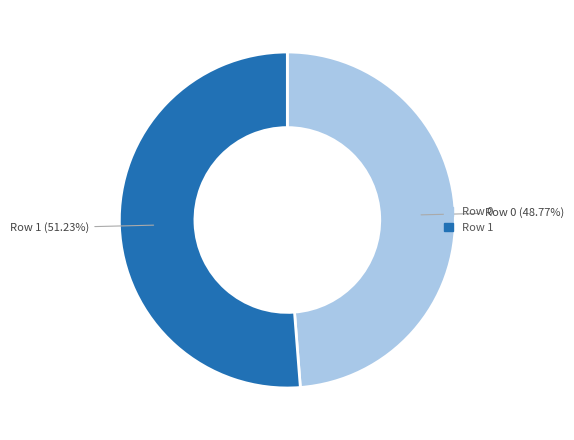

What is the ratio of the value at Row 0 to the value at Row 1?

1.0